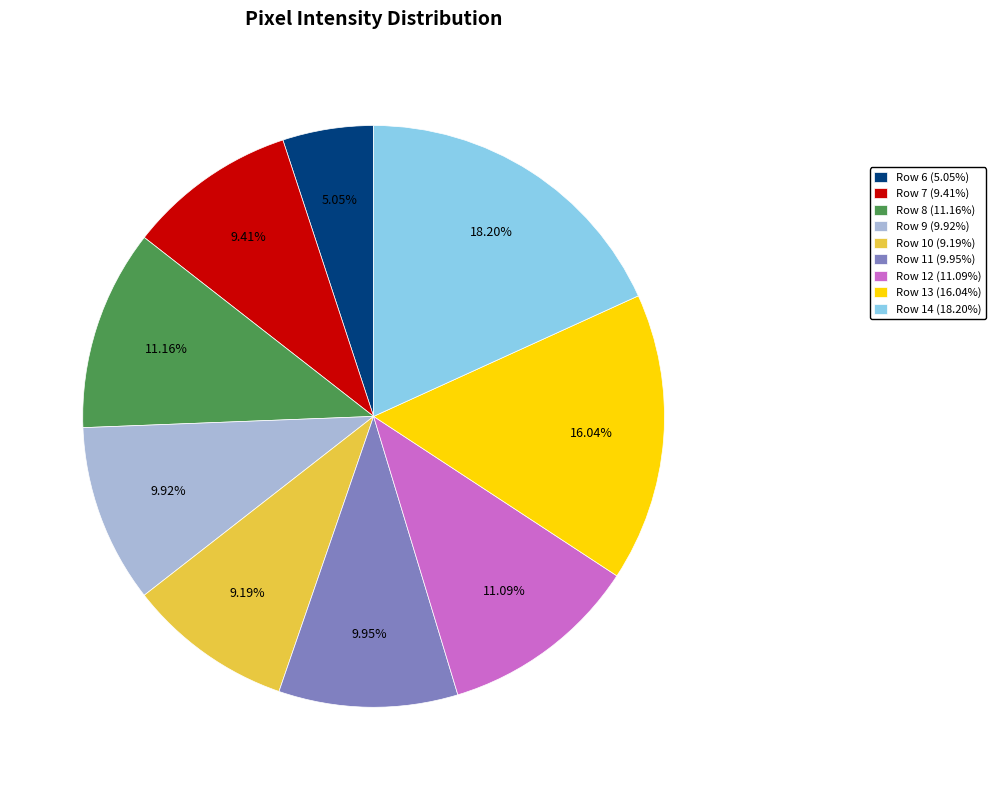

How many slices are in this pie chart?

9